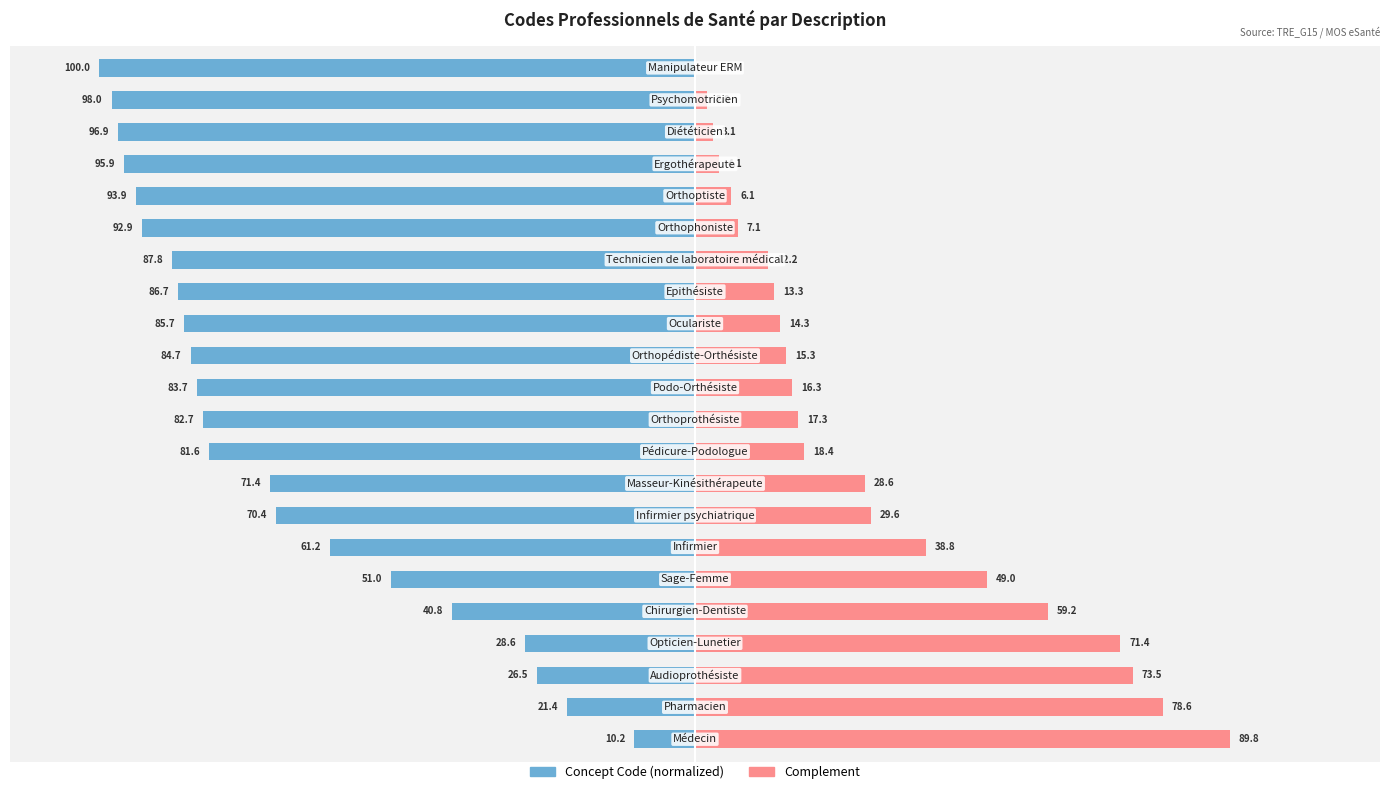

Reading left to right, list all the values displayed in this chart.

Concept Code (normalized): 0=-10.2	1=-21.4	2=-26.5	3=-28.6	4=-40.8	5=-51.0	6=-61.2	7=-70.4	8=-71.4	9=-81.6	10=-82.7	11=-83.7	12=-84.7	13=-85.7	14=-86.7	15=-87.8	16=-92.9	17=-93.9	18=-95.9	19=-96.9	20=-98.0	21=-100.0
Complement: 0=89.8	1=78.6	2=73.5	3=71.4	4=59.2	5=49.0	6=38.8	7=29.6	8=28.6	9=18.4	10=17.3	11=16.3	12=15.3	13=14.3	14=13.3	15=12.2	16=7.1	17=6.1	18=4.1	19=3.1	20=2.0	21=0.0